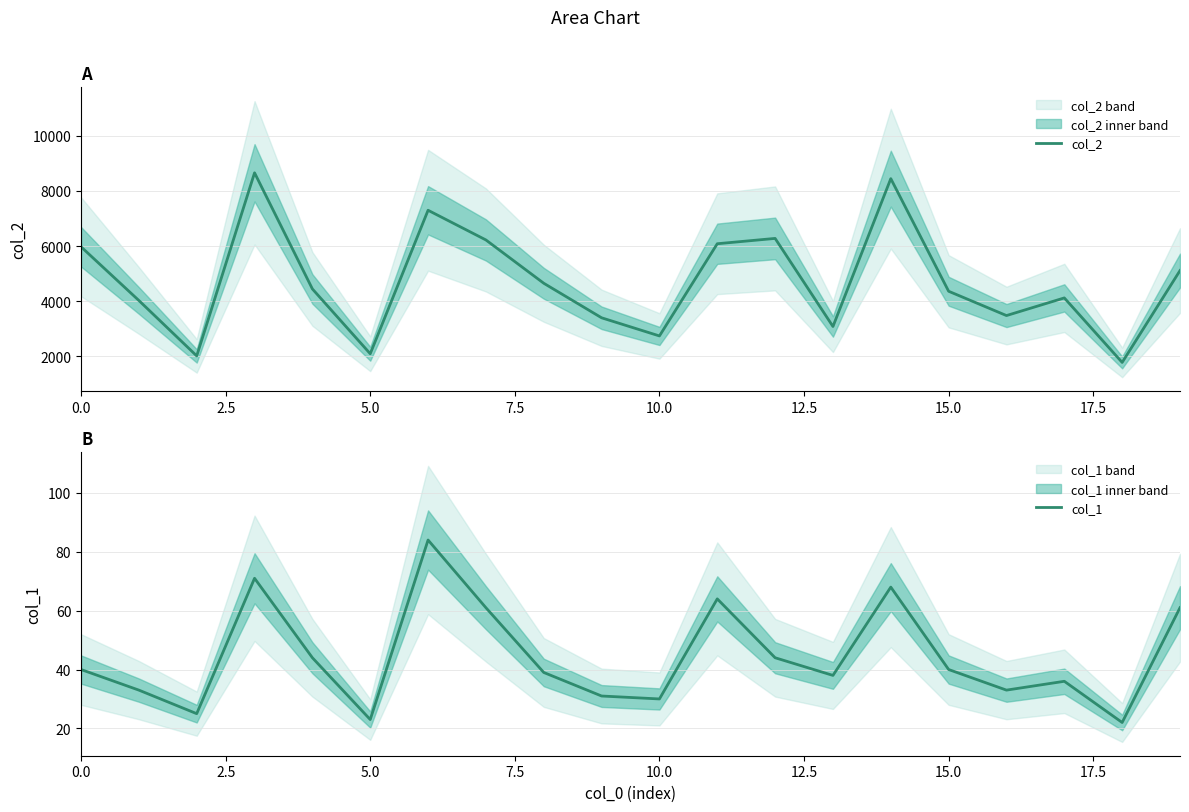

What is the value of the col_1 point at the 3rd from the left?

25